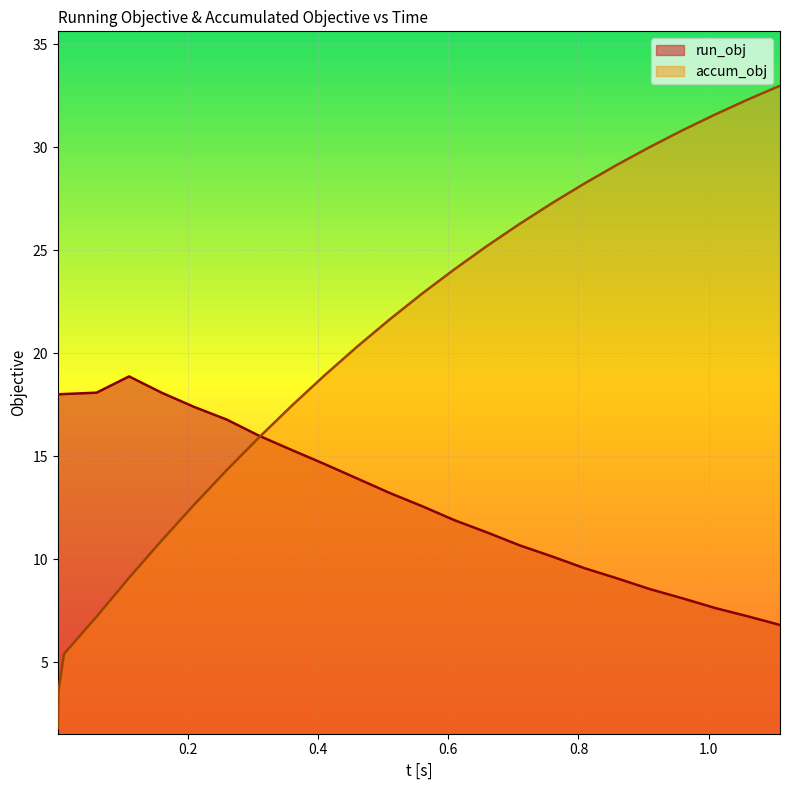

How many lines are shown in the chart?

2